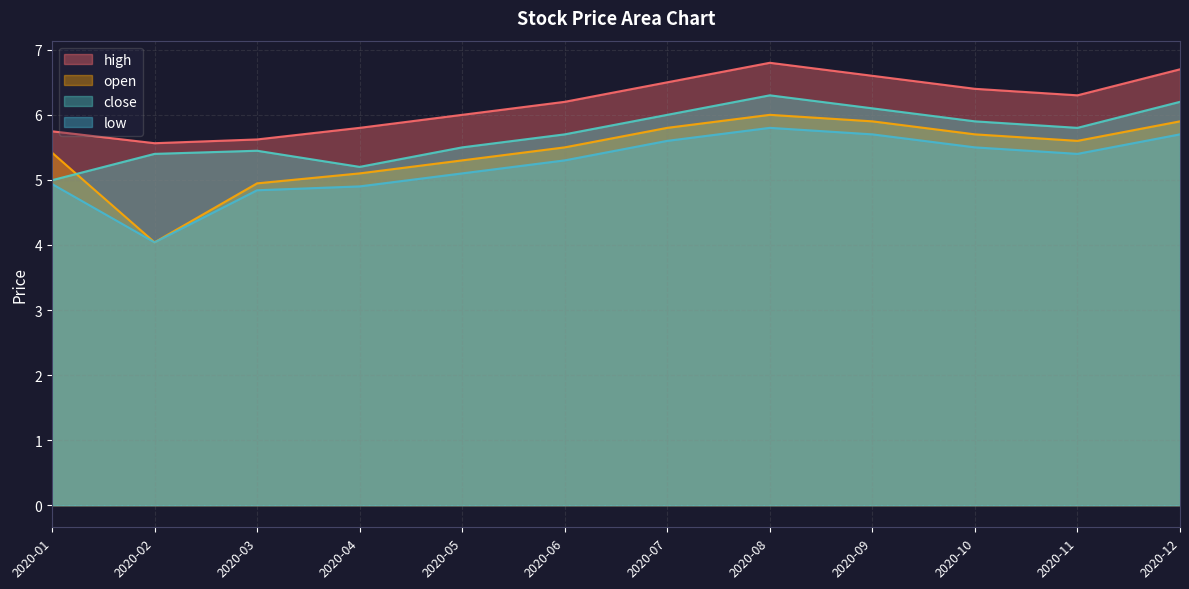

How many interior local valleys does the high series have?

2